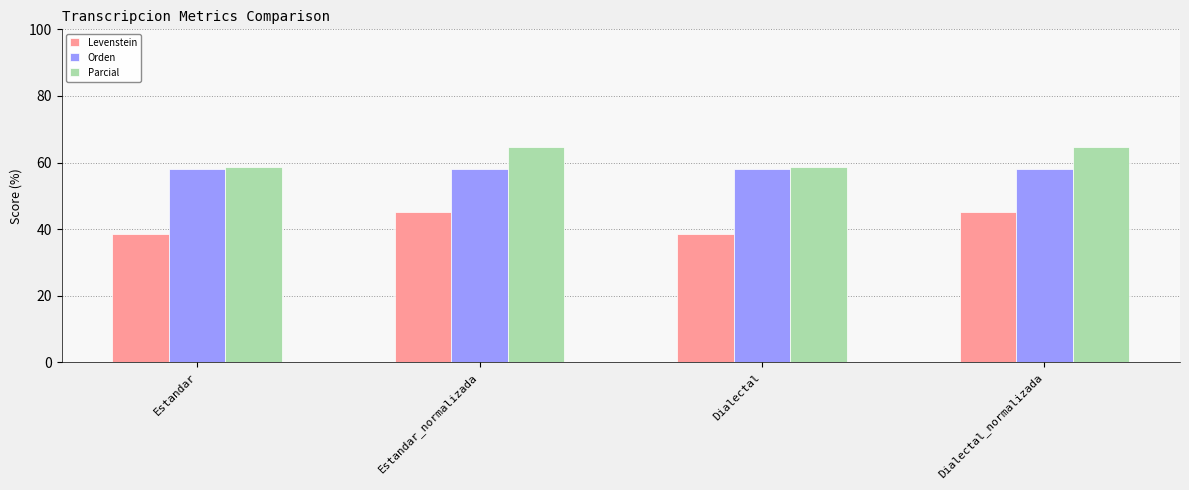

What is the label of the 4th bar from the right?

Estandar